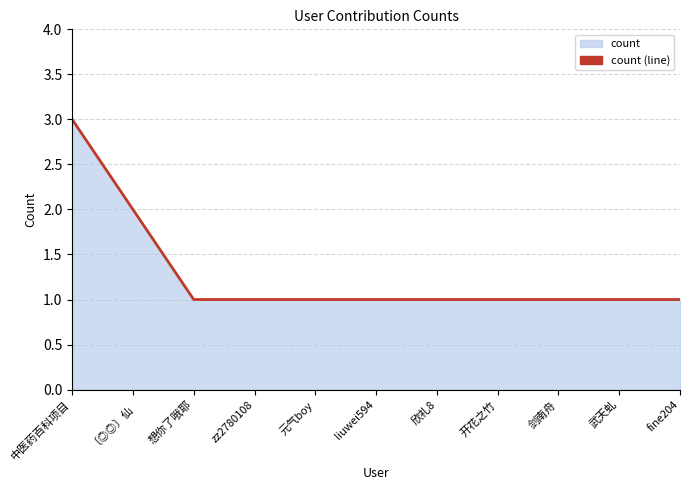

Reading left to right, list all the values displayed in this chart.

3	2	1	1	1	1	1	1	1	1	1